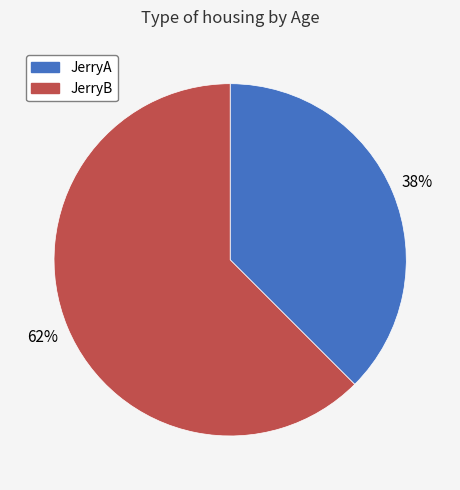

How many slices are in this pie chart?

2